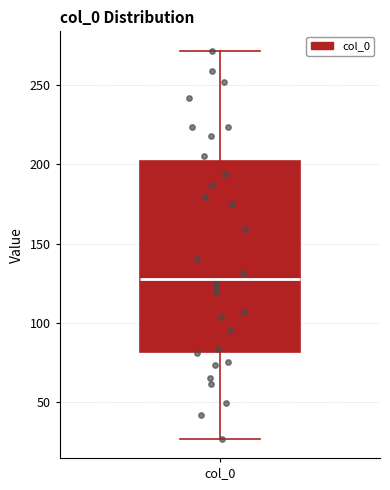

Transcribe this box plot: give where the median line is, the range the box spans, and where the two whiskers end, as read against the y-axis. The values are not printed on the chart, so give them approximately, as read against the axis.

median 130, box 80 to 200, whiskers 25 to 270